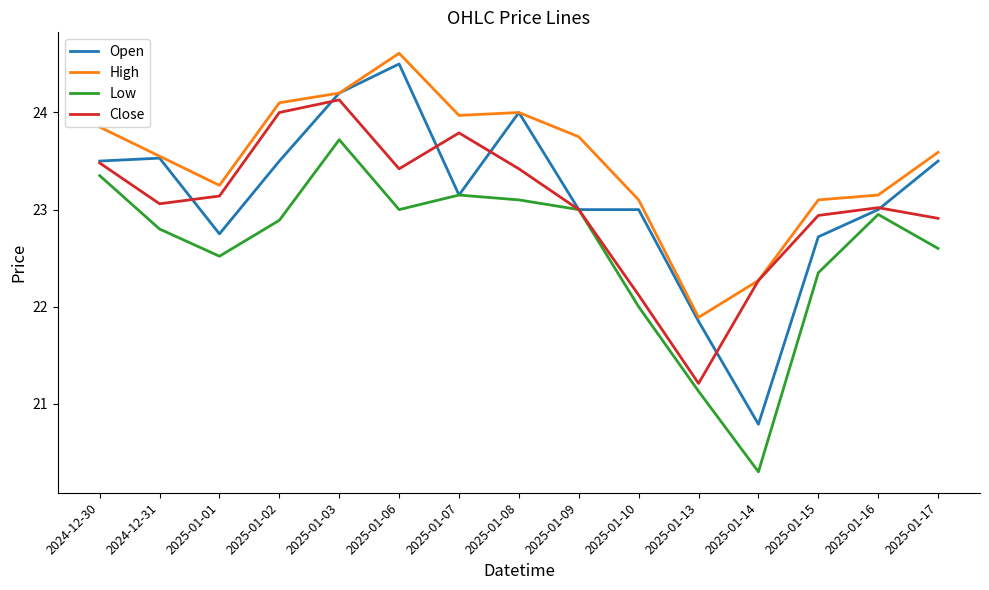

At which label does High first exceed 23?

2024-12-30